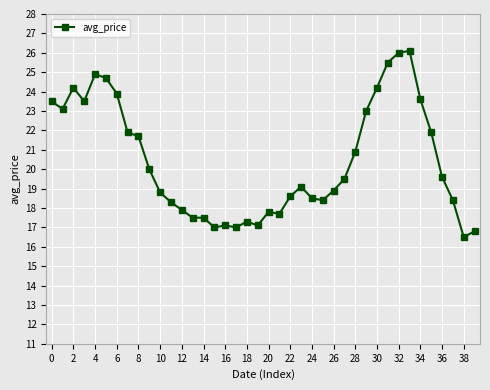

What is the greatest value displayed?

26.1